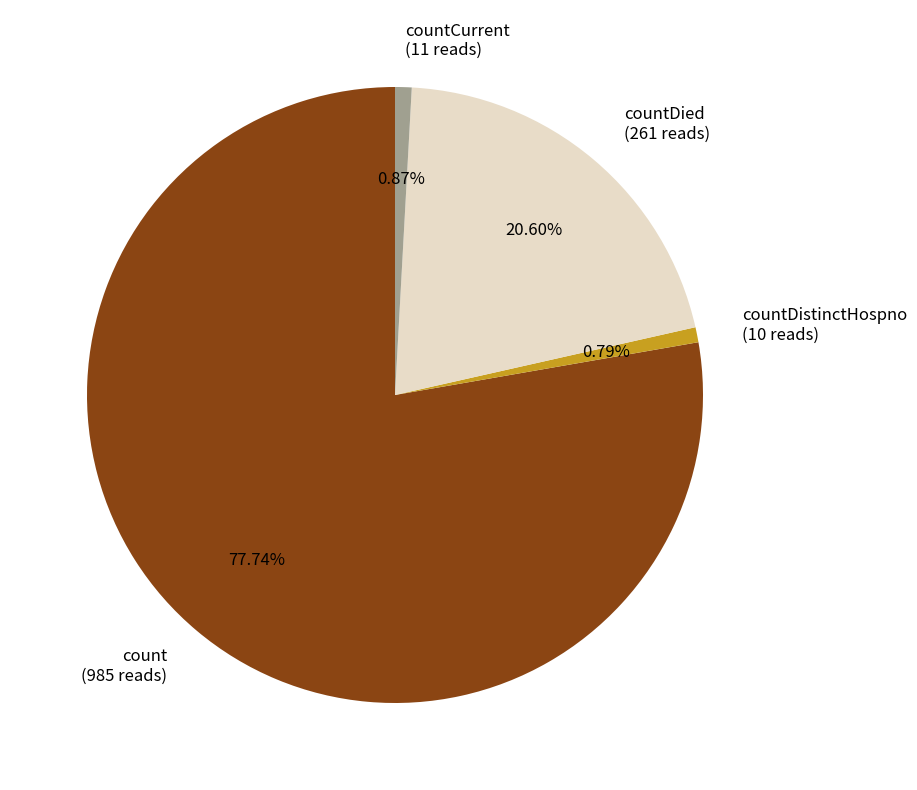

Does countDied (261 reads) account for over 50% of the chart?

No